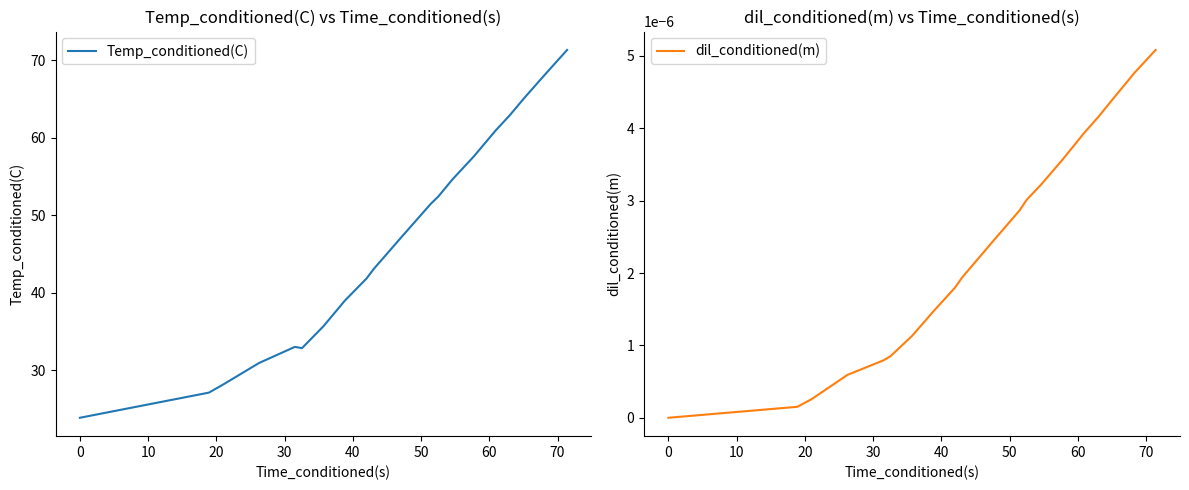

How many categories are shown in the chart?

20